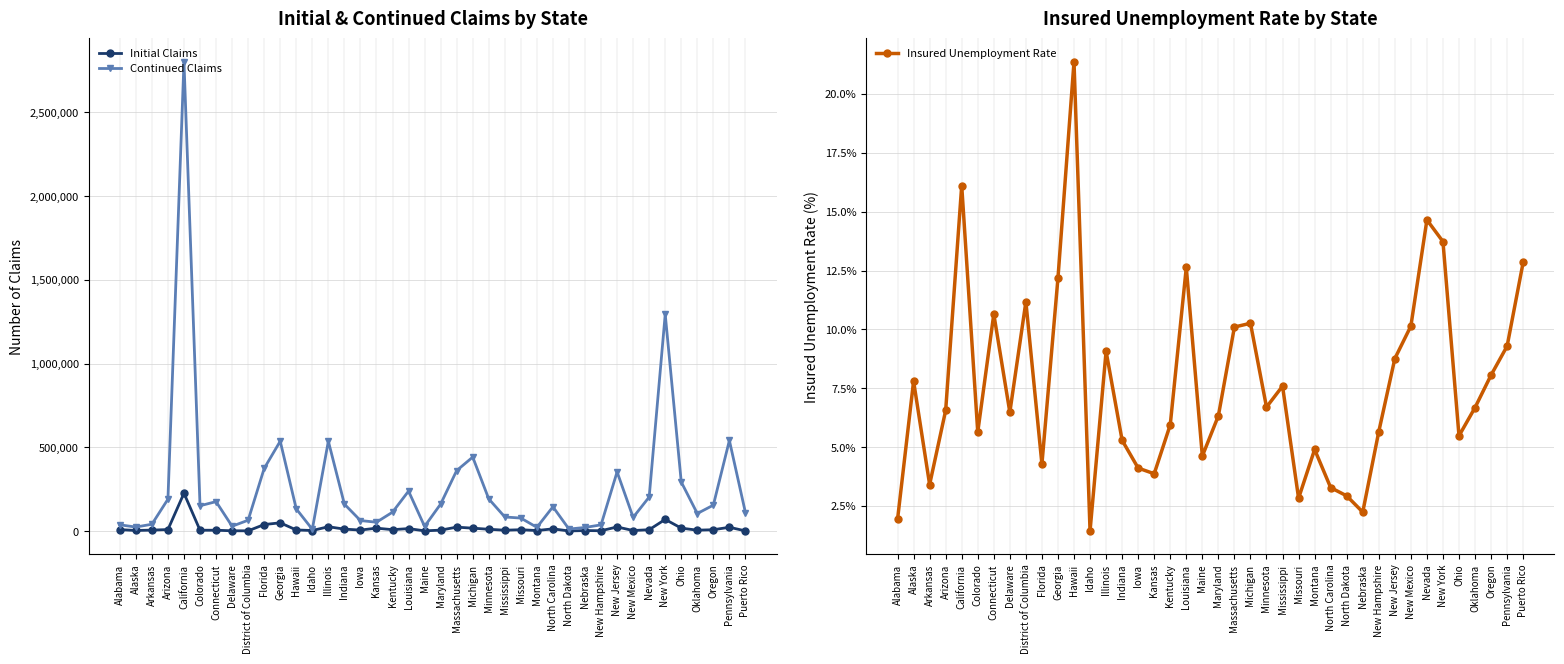

Between Nebraska and New Jersey, which series saw the biggest shift?

Continued Claims